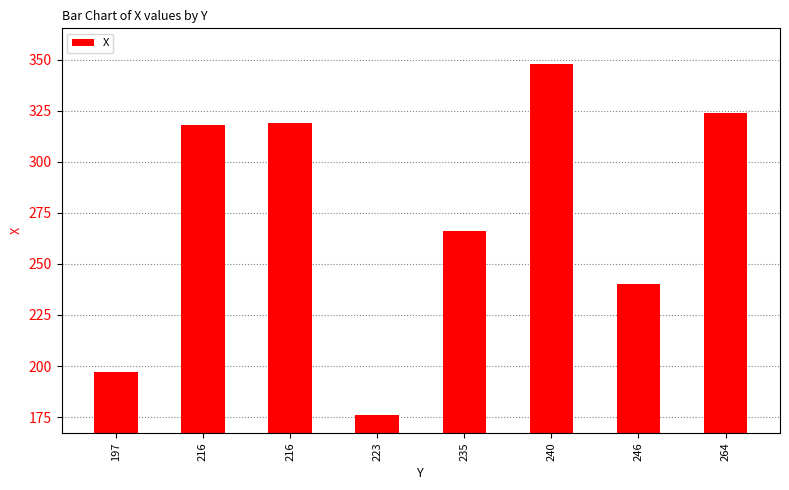

Rank the categories by value from lowest to highest.

223, 197, 246, 235, 216, 216, 264, 240